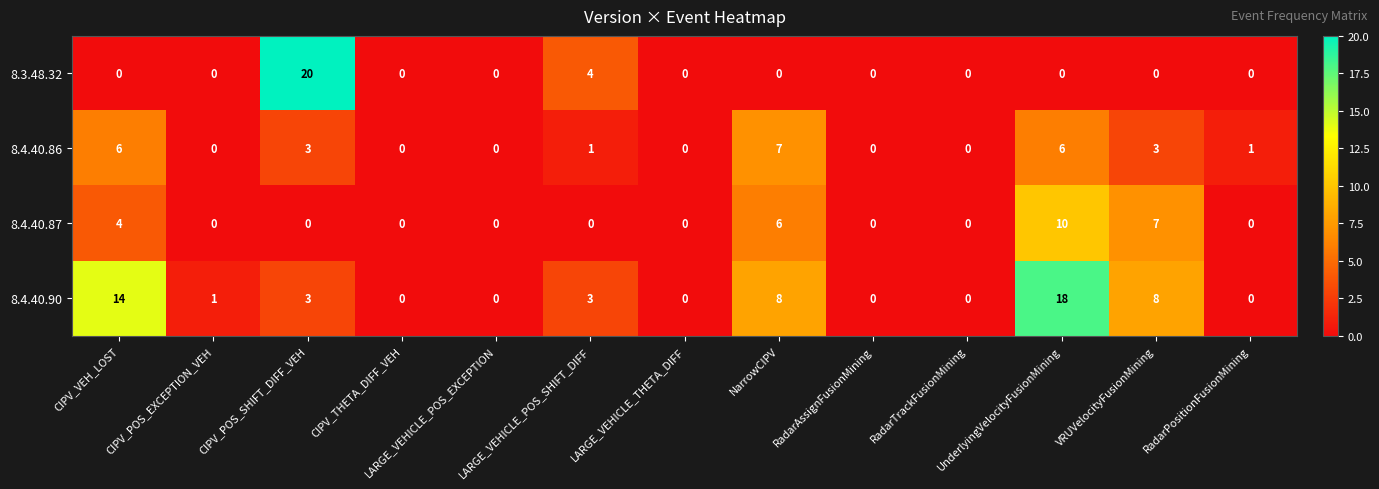

At which label does 8.4.40.90 first exceed 1?

CIPV_VEH_LOST